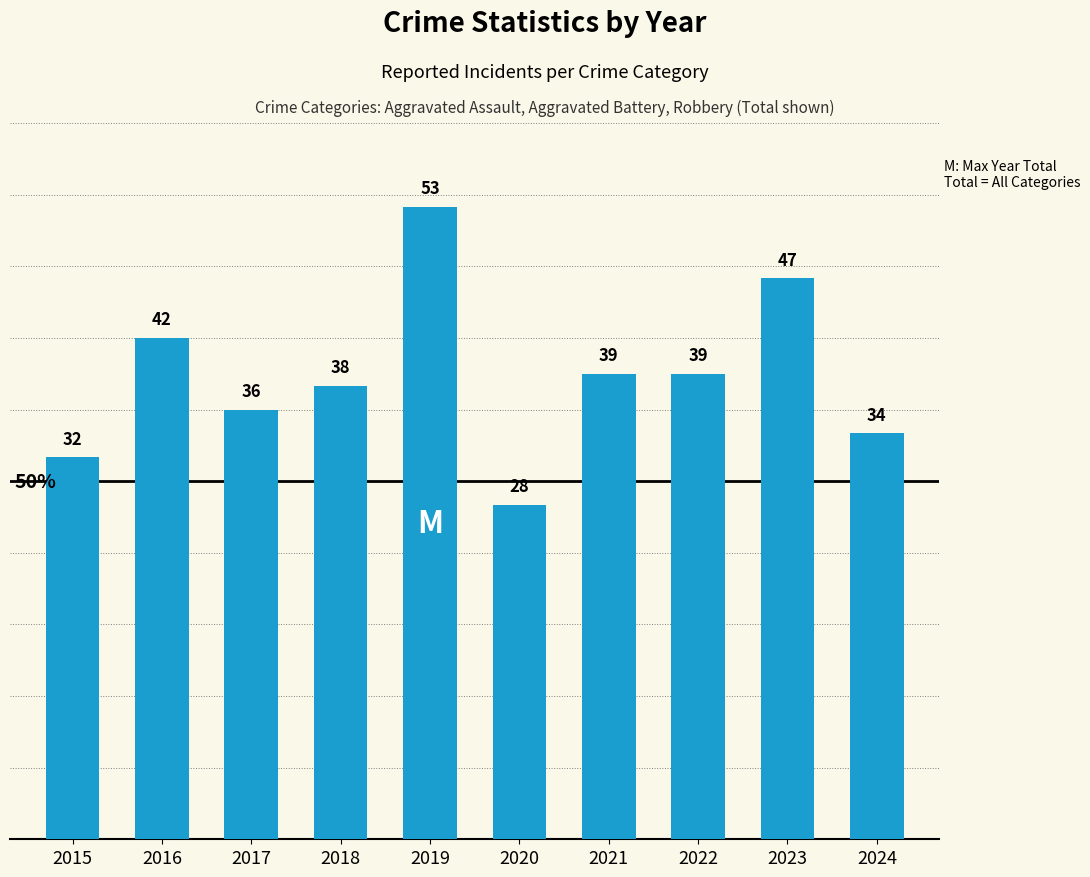

Reading left to right, extract all data points from this chart.

2015=32	2016=42	2017=36	2018=38	2019=53	2020=28	2021=39	2022=39	2023=47	2024=34